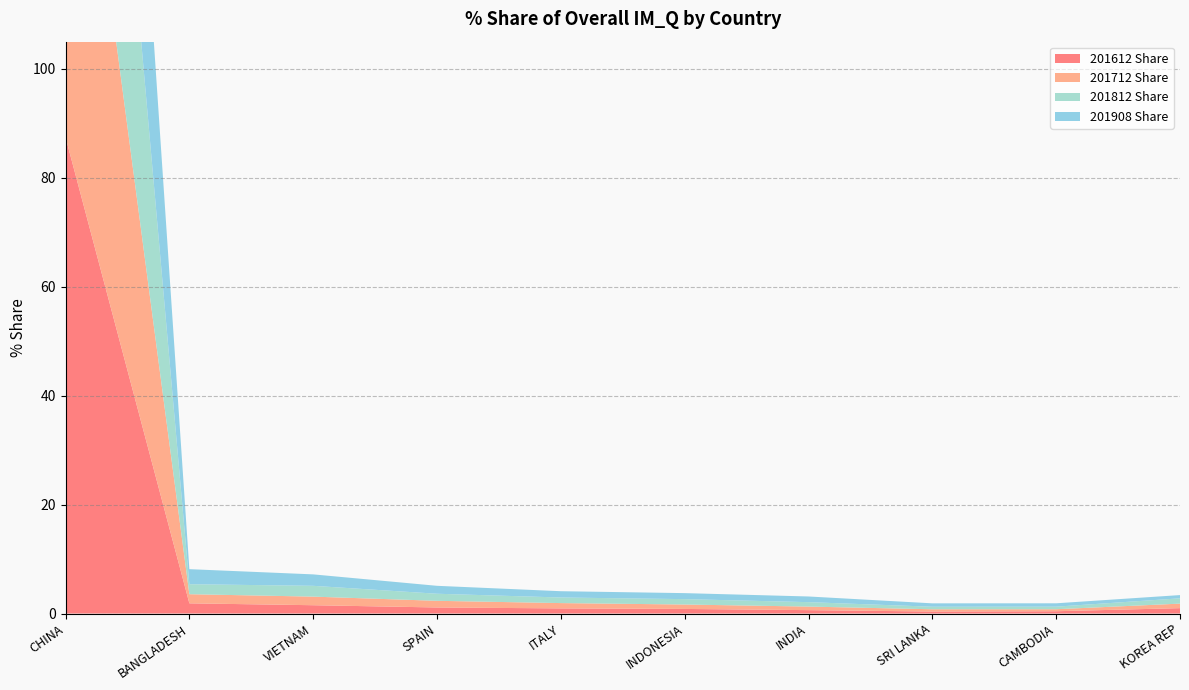

Reading left to right, transcribe all the data shown in this chart.

201612 Share: CHINA=87.5	BANGLADESH=1.9	VIETNAM=1.5	SPAIN=1.1	ITALY=0.9	INDONESIA=0.8	INDIA=0.6	SRI LANKA=0.4	CAMBODIA=0.4	KOREA REP=1.0
201712 Share: CHINA=87.8	BANGLADESH=1.7	VIETNAM=1.6	SPAIN=1.2	ITALY=1.0	INDONESIA=0.8	INDIA=0.7	SRI LANKA=0.4	CAMBODIA=0.4	KOREA REP=0.8
201812 Share: CHINA=86.4	BANGLADESH=1.8	VIETNAM=2.0	SPAIN=1.3	ITALY=1.0	INDONESIA=1.0	INDIA=0.8	SRI LANKA=0.5	CAMBODIA=0.5	KOREA REP=1.0
201908 Share: CHINA=84.2	BANGLADESH=2.8	VIETNAM=2.1	SPAIN=1.5	ITALY=1.2	INDONESIA=1.1	INDIA=1.0	SRI LANKA=0.6	CAMBODIA=0.6	KOREA REP=0.6